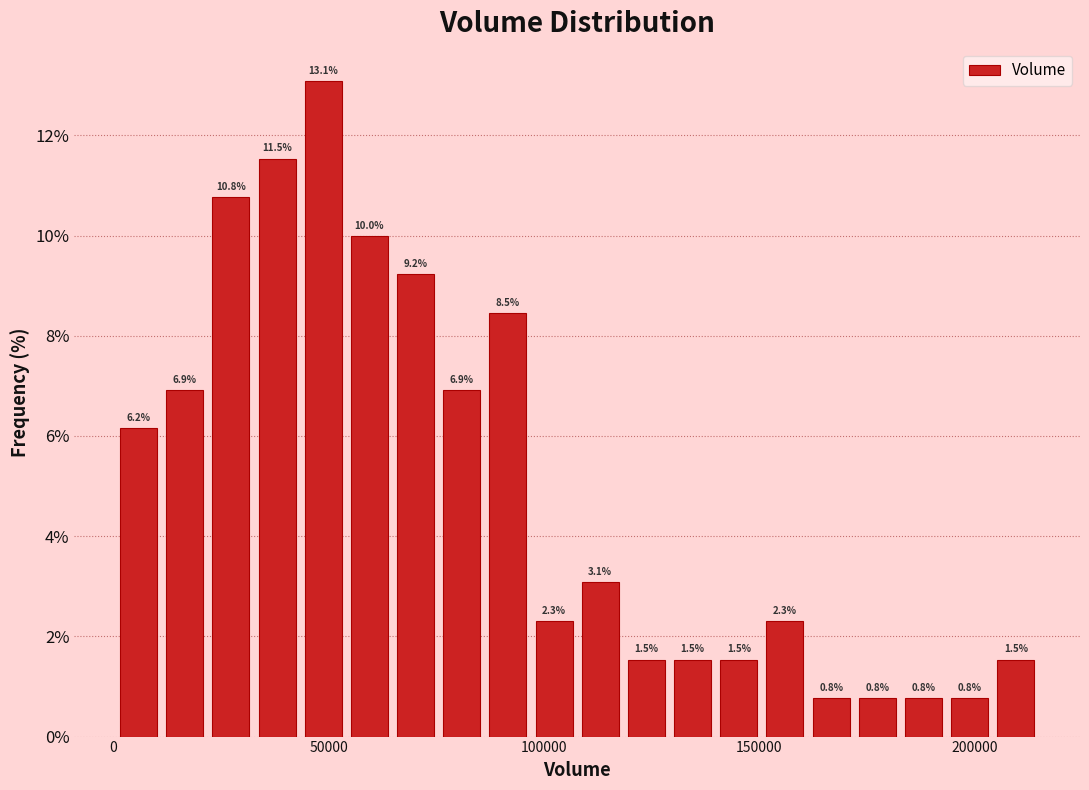

Read against the x-axis, roughly where is the centre of the tallest bar?

50000